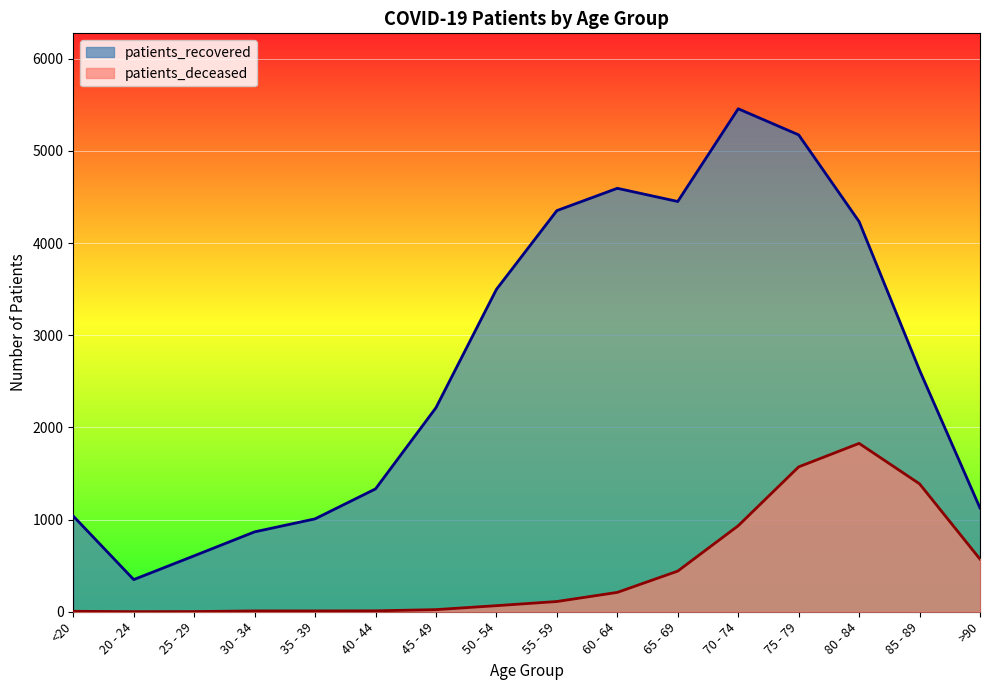

Which series has the largest total across all categories?

patients_recovered